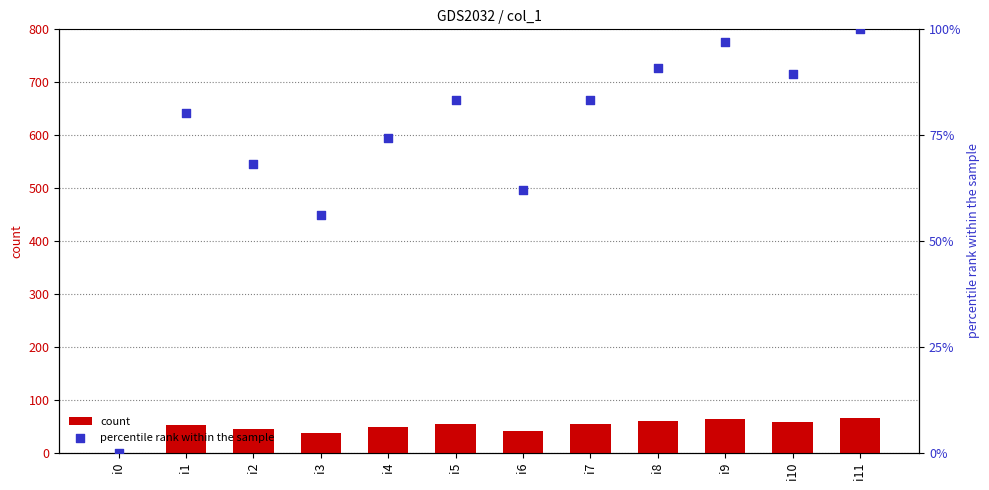

Which series contains the lowest Y value?

count